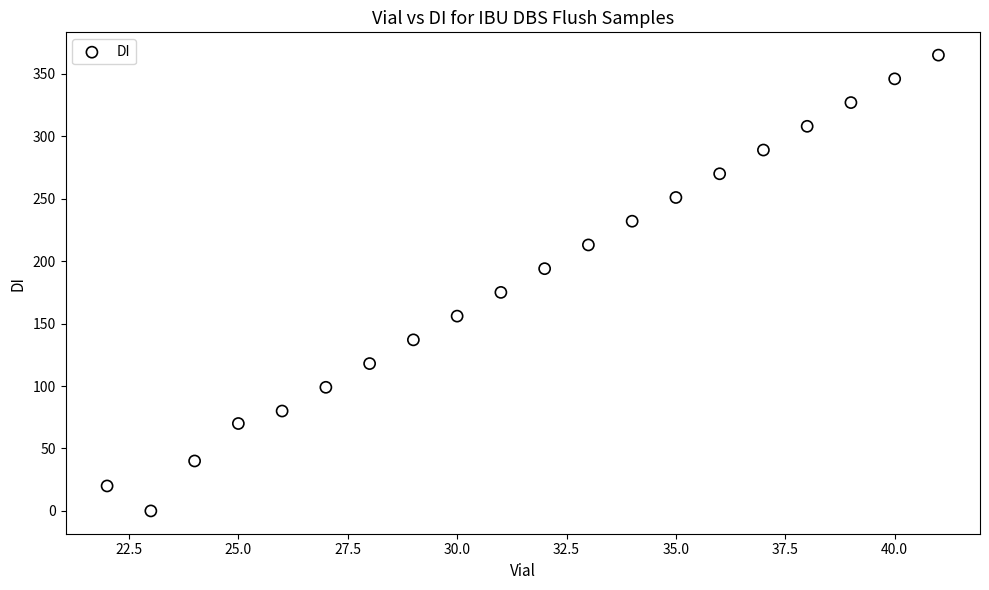

What is the range of X values (max minus min)?

19